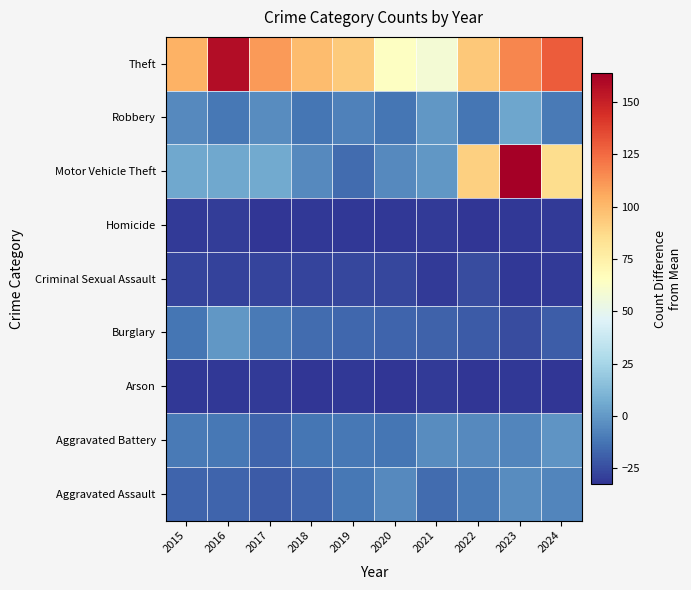

Reading left to right, what are all the values shown in this chart?

Aggravated Assault: 2015=-17.4	2016=-17.4	2017=-20.4	2018=-17.4	2019=-11.4	2020=-5.4	2021=-15.4	2022=-10.4	2023=-4.4	2024=-6.4
Aggravated Battery: 2015=-10.4	2016=-11.4	2017=-17.4	2018=-12.4	2019=-11.4	2020=-12.4	2021=-4.4	2022=-5.4	2023=-6.4	2024=-1.4
Arson: 2015=-31.4	2016=-31.4	2017=-30.4	2018=-32.4	2019=-31.4	2020=-32.4	2021=-30.4	2022=-32.4	2023=-31.4	2024=-32.4
Burglary: 2015=-12.4	2016=-0.4	2017=-10.4	2018=-15.4	2019=-16.4	2020=-17.4	2021=-18.4	2022=-20.4	2023=-25.4	2024=-19.4
Criminal Sexual Assault: 2015=-27.4	2016=-28.4	2017=-27.4	2018=-27.4	2019=-26.4	2020=-26.4	2021=-30.4	2022=-25.4	2023=-31.4	2024=-30.4
Homicide: 2015=-30.4	2016=-29.4	2017=-32.4	2018=-31.4	2019=-31.4	2020=-31.4	2021=-30.4	2022=-32.4	2023=-31.4	2024=-30.4
Motor Vehicle Theft: 2015=5.6	2016=5.6	2017=6.6	2018=-5.4	2019=-15.4	2020=-5.4	2021=-0.4	2022=91.6	2023=163.6	2024=85.6
Robbery: 2015=-5.4	2016=-11.4	2017=-4.4	2018=-12.4	2019=-8.4	2020=-12.4	2021=-0.4	2022=-12.4	2023=4.6	2024=-10.4
Theft: 2015=102.6	2016=157.6	2017=110.6	2018=98.6	2019=93.6	2020=64.6	2021=58.6	2022=94.6	2023=116.6	2024=129.6